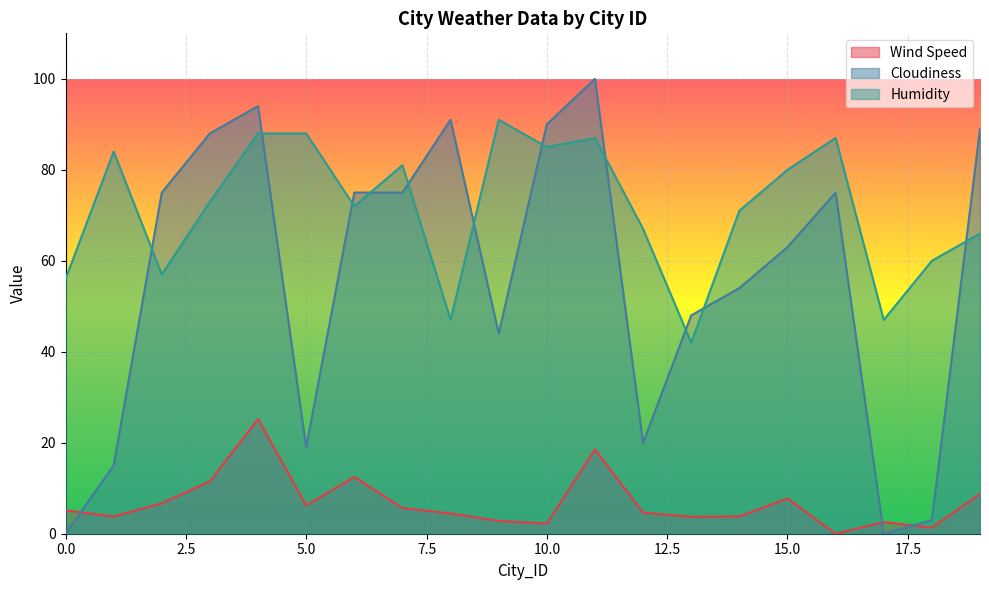

Read the Cloudiness value at 9.

44.0